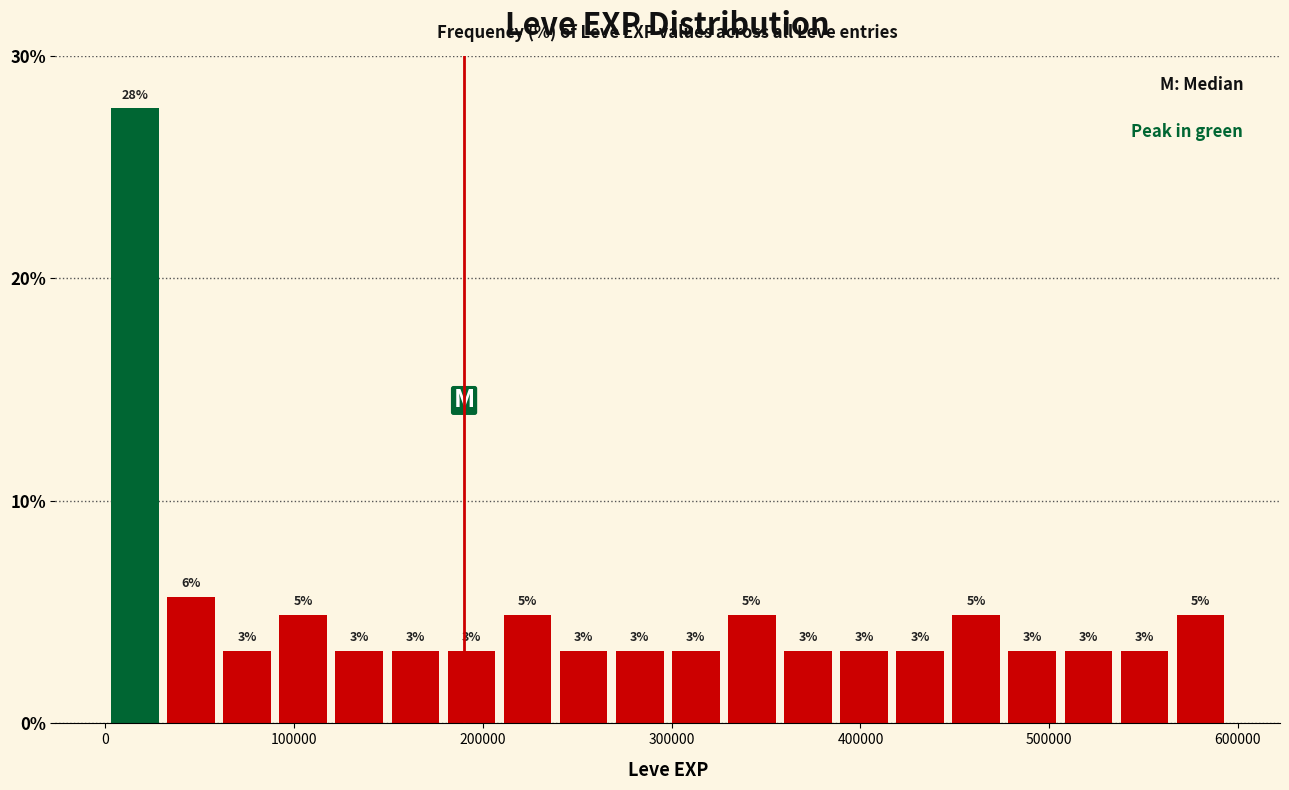

Around what value on the x-axis is the tallest bar? Give the approximate position of its centre, as read against the axis.

20000